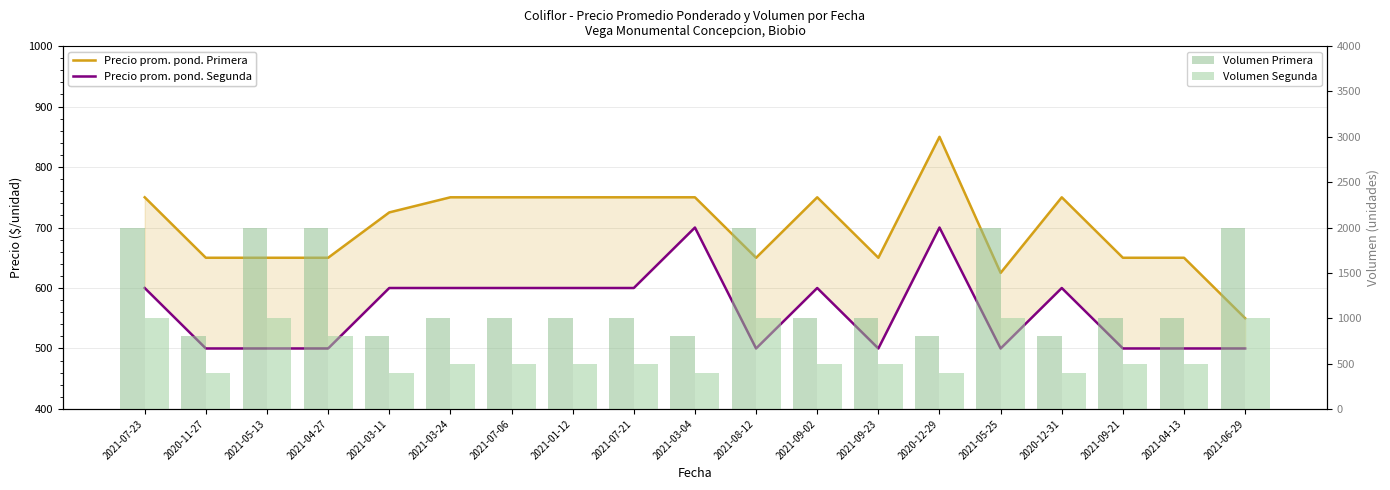

Are the bars grouped side by side (vs. stacked)?

Yes